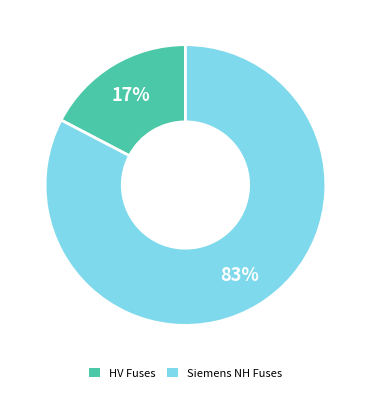

Which has a higher value, Siemens NH Fuses or HV Fuses?

Siemens NH Fuses